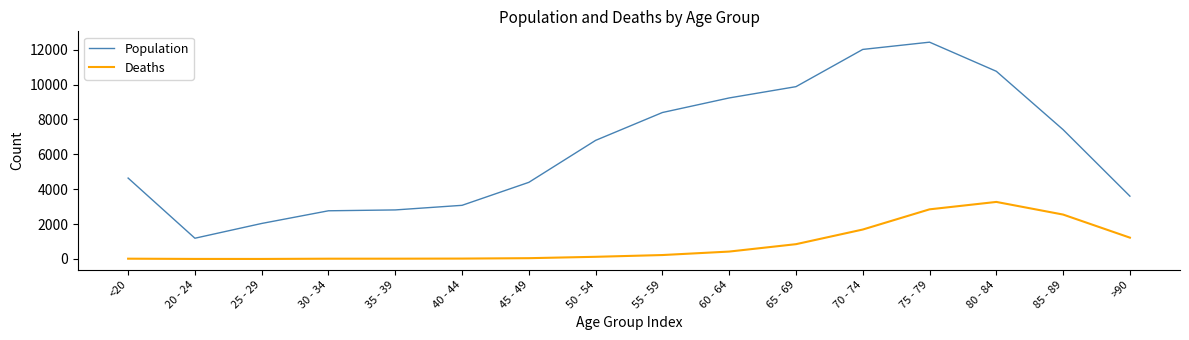

Between 65 - 69 and >90, which series saw the biggest shift?

Population